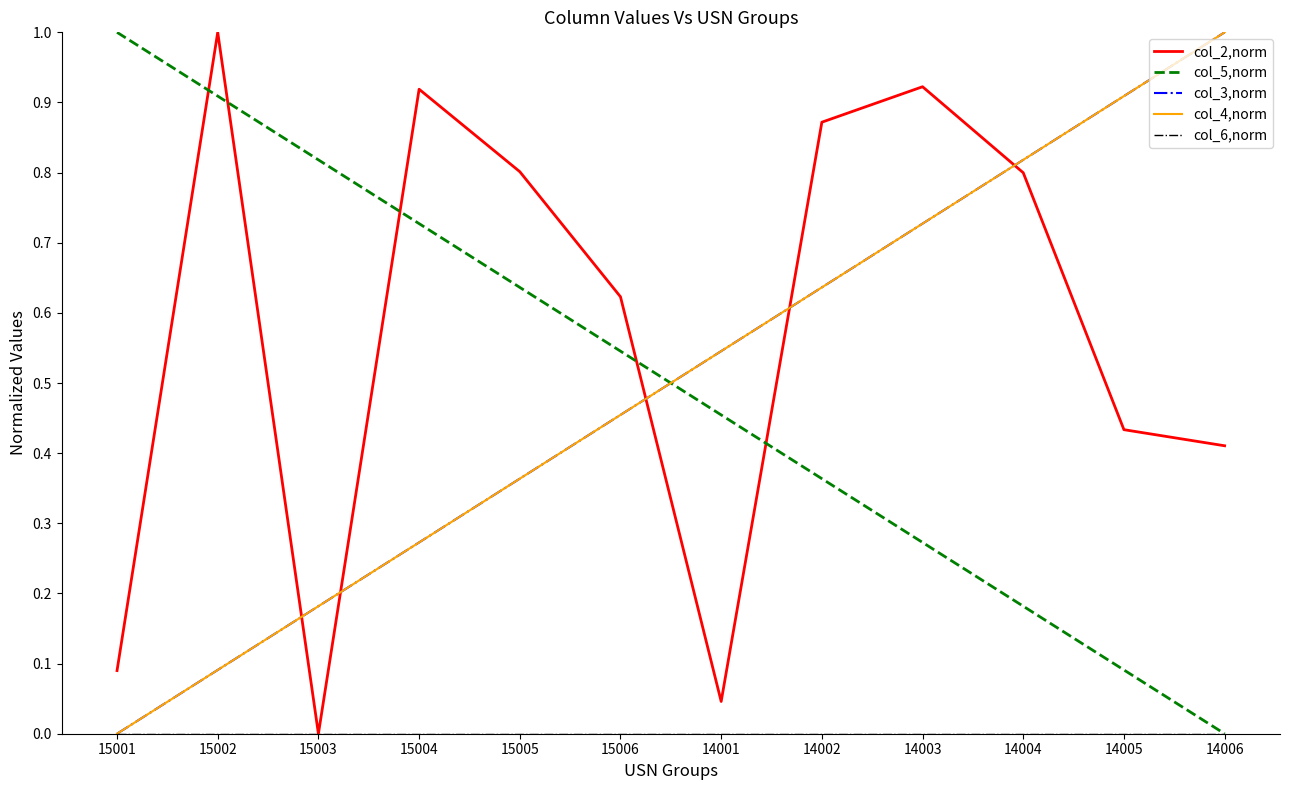

Does the chart display data point markers on the line(s)?

No